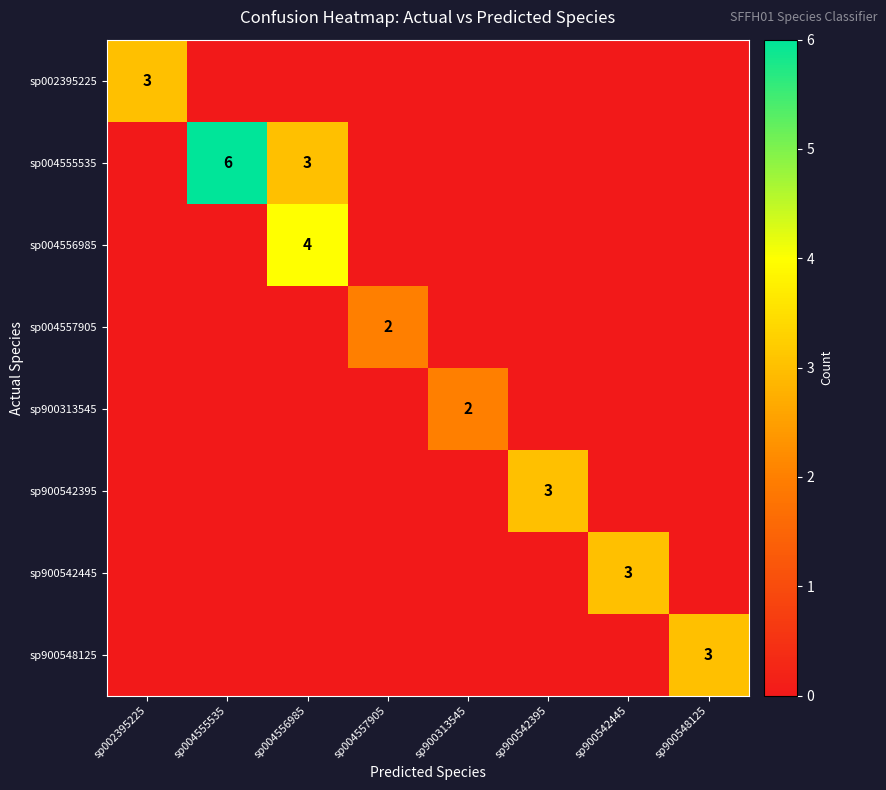

At which category does the chart reach its minimum across all series?

sp004555535